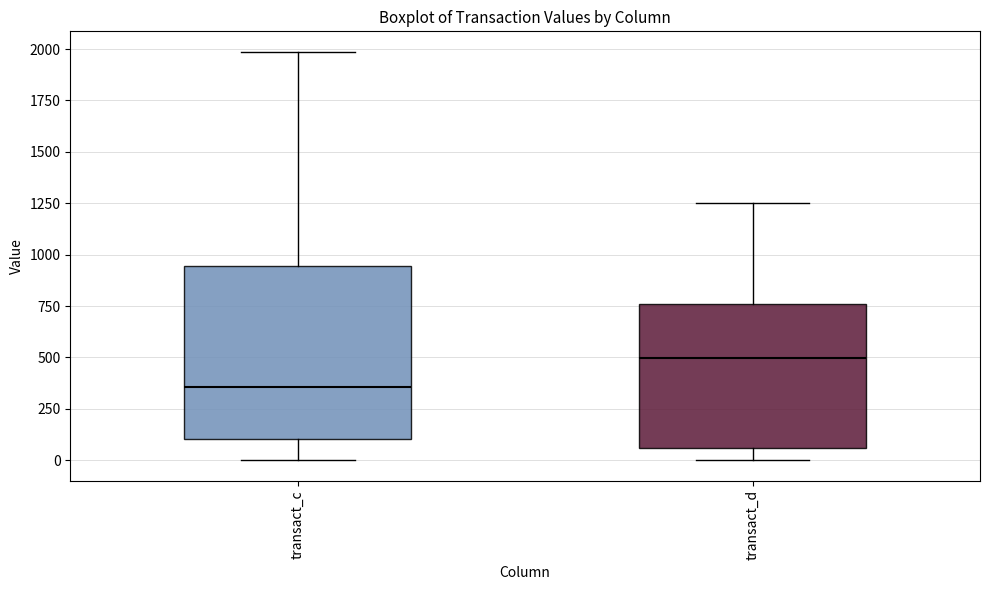

Reading left to right, transcribe this box plot: for each box, give where its median line is, the range the box spans, and where its two whiskers end, as read against the y-axis. The values are not printed on the chart, so give them approximately, as read against the axis.

transact_c: median 350, box 100 to 950, whiskers 0 to 2000
transact_d: median 500, box 50 to 750, whiskers 0 to 1250